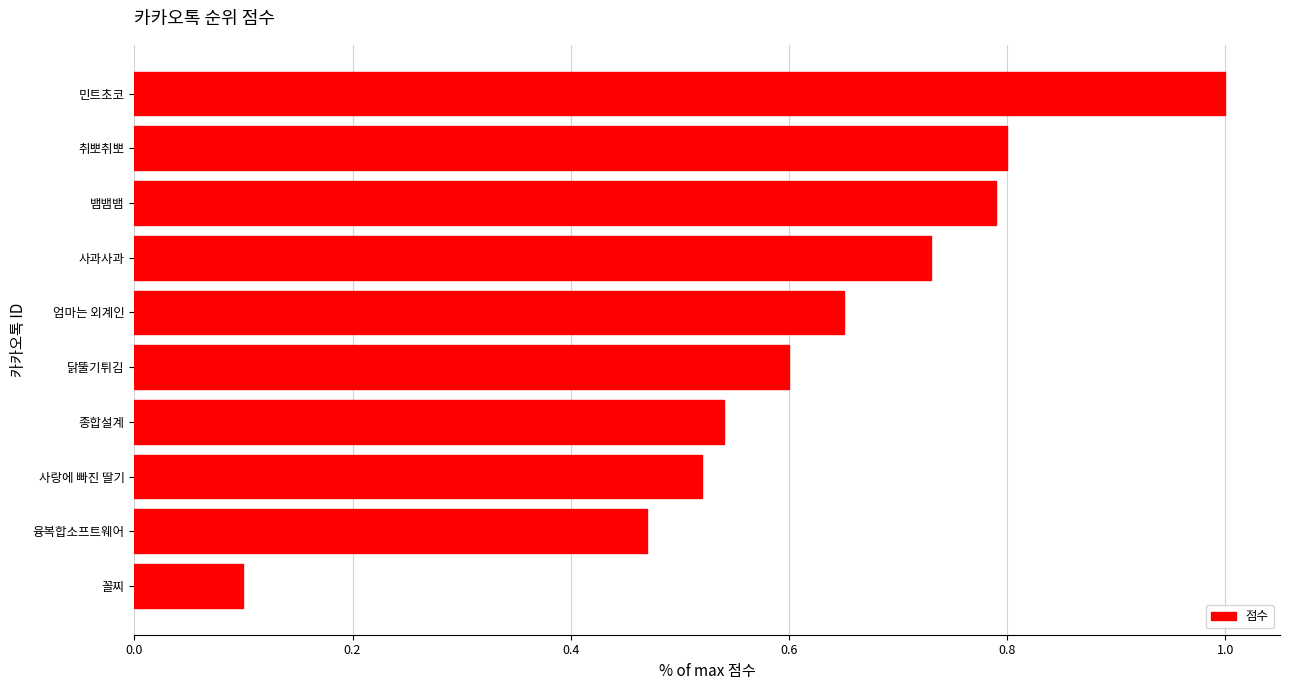

What is the smallest value displayed?

0.1